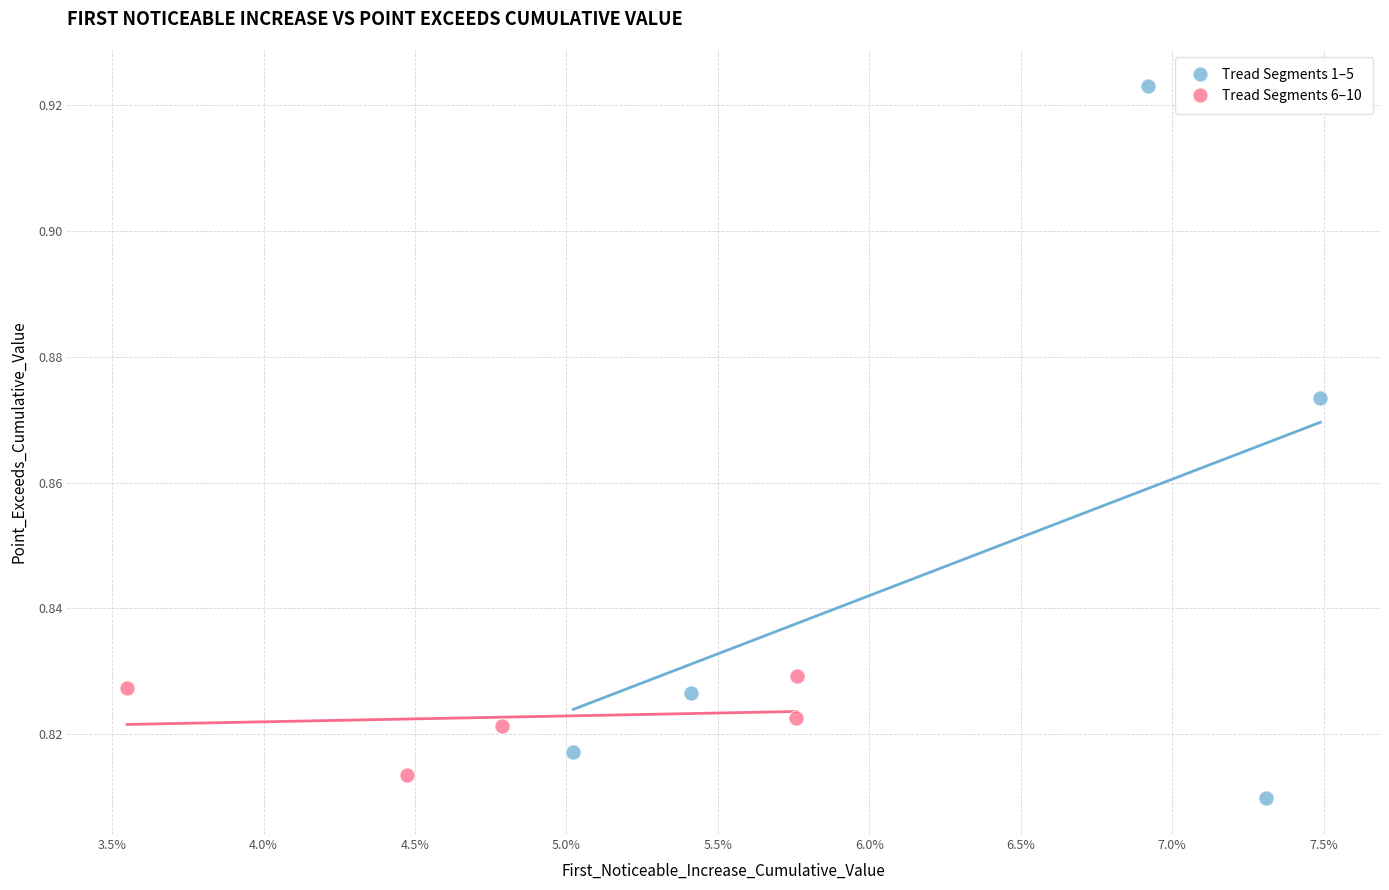

Which series reaches the minimum Y coordinate?

Tread Segments 1–5